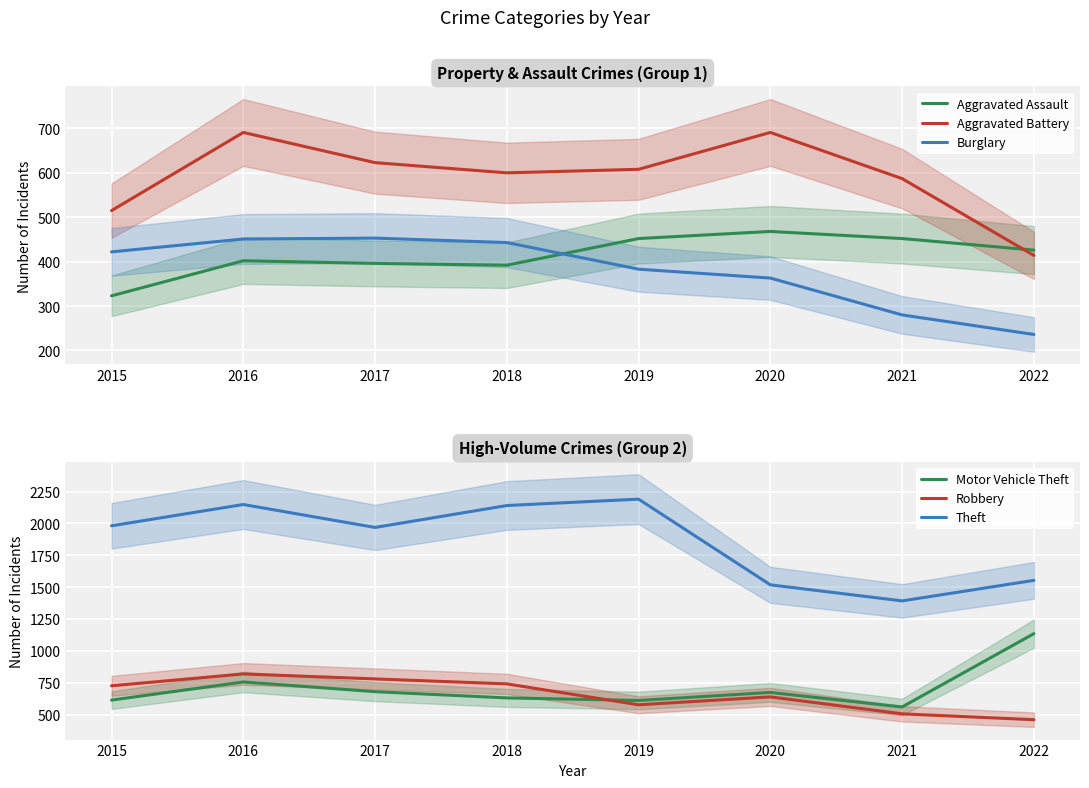

List the series in order of their peak value, lowest first.

Burglary, Aggravated Assault, Aggravated Battery, Robbery, Motor Vehicle Theft, Theft